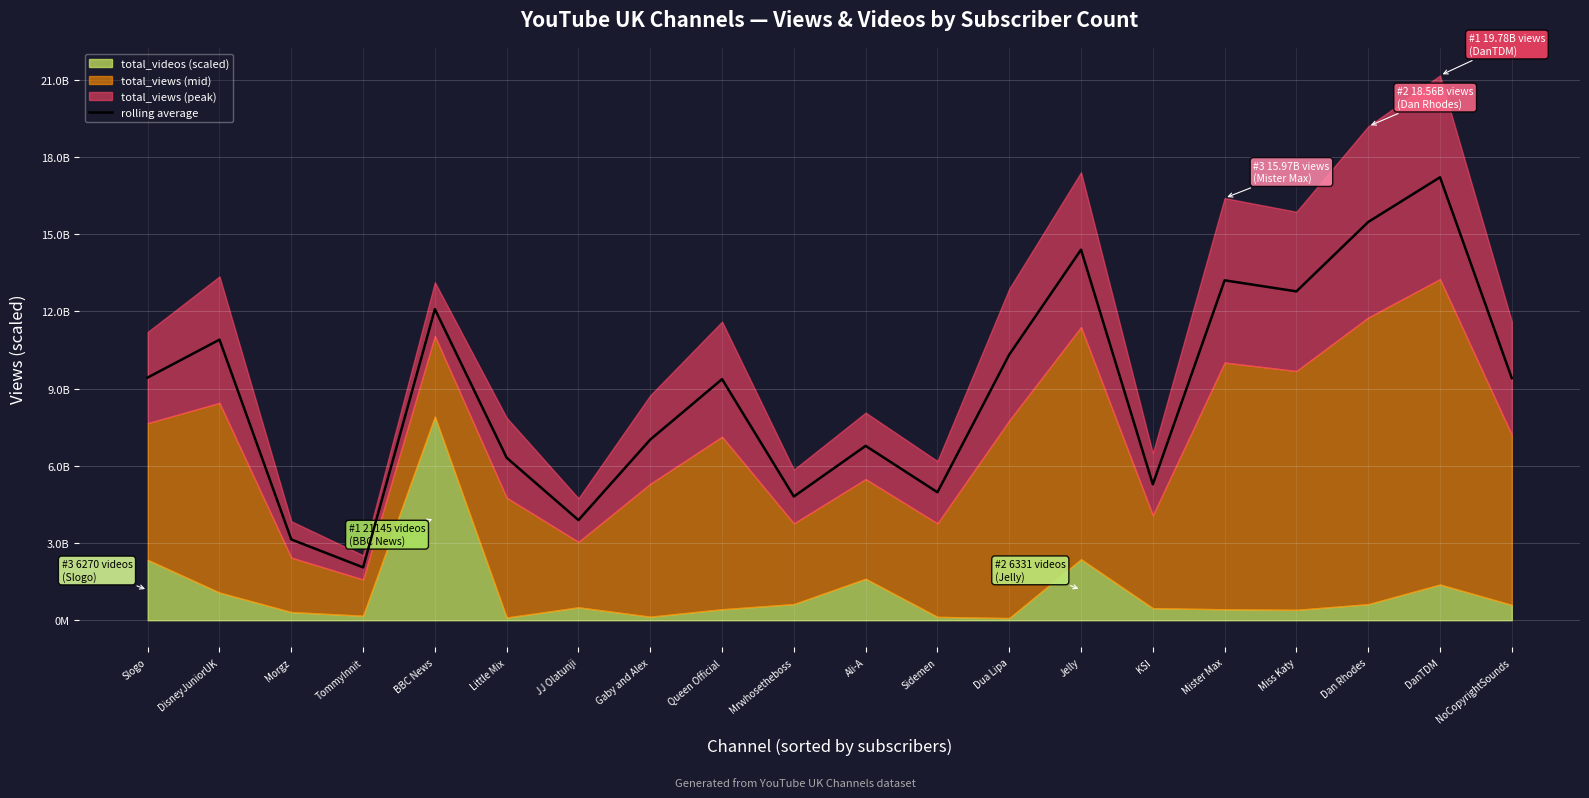

What is the sum of the values at JJ Olatunji and DanTDM?

21095807515.6